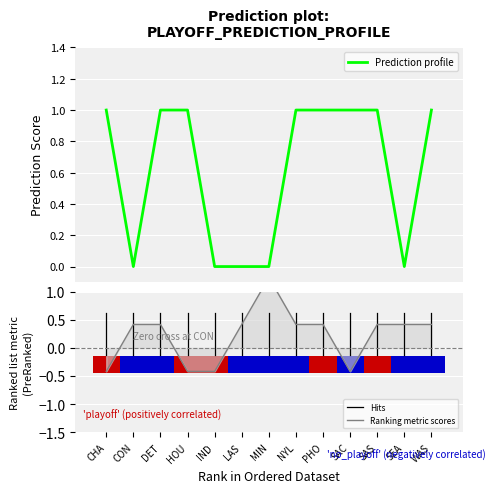

Reading left to right, list all the values displayed in this chart.

1	0	1	1	0	0	0	1	1	1	1	0	1